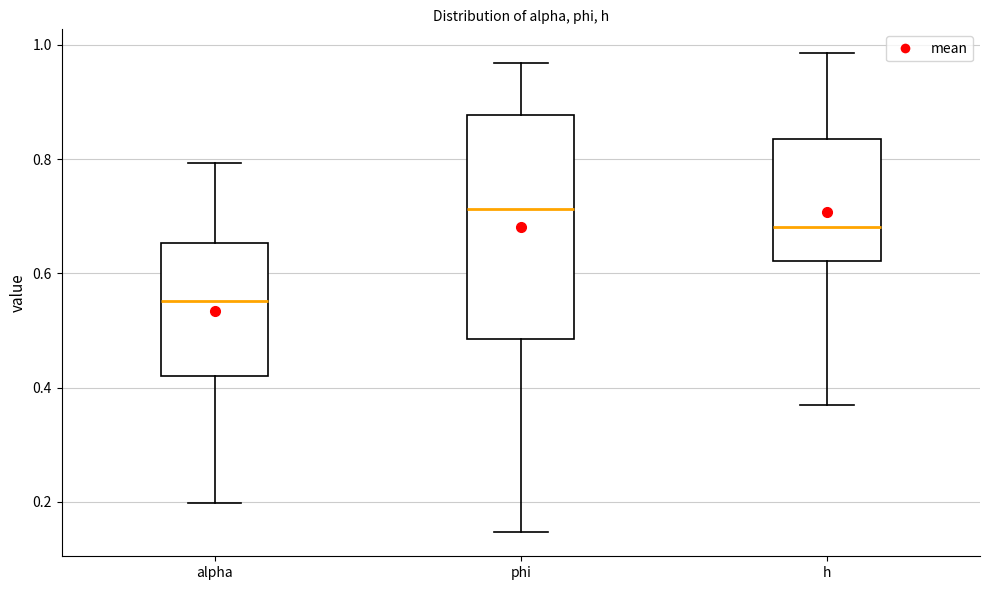

Where does the upper whisker of the box for h end on the y-axis? The values are not printed on the chart, so give them approximately, as read against the axis.

0.98